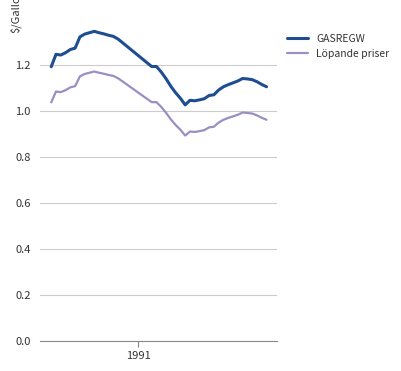

Rank the series by their average value, from highest to lowest.

GASREGW, Löpande priser